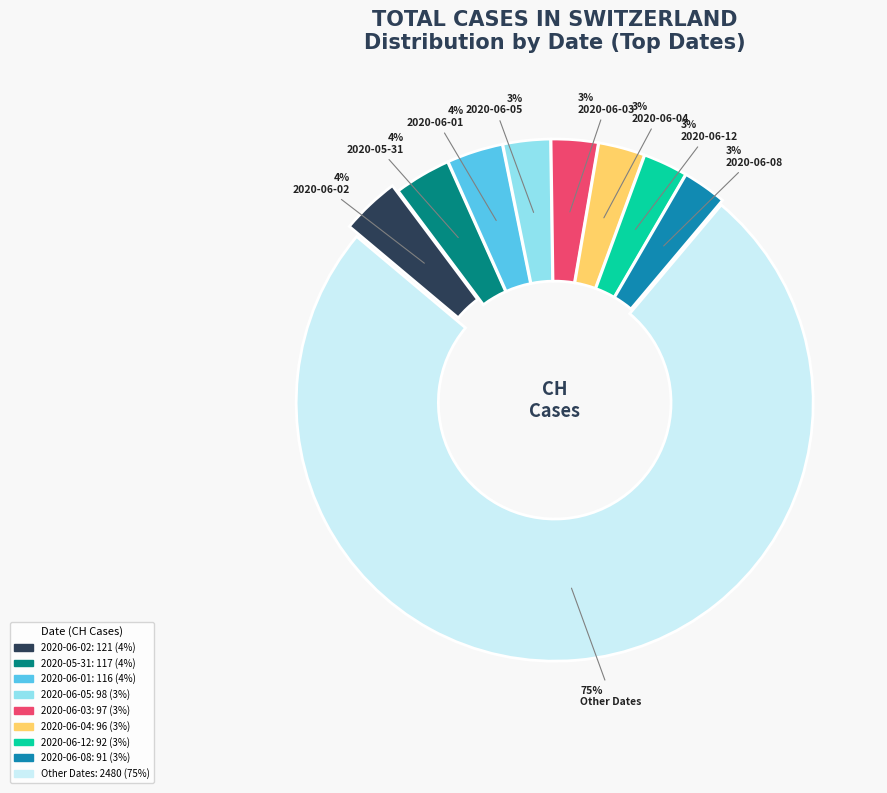

Is there a majority slice in this chart?

Yes